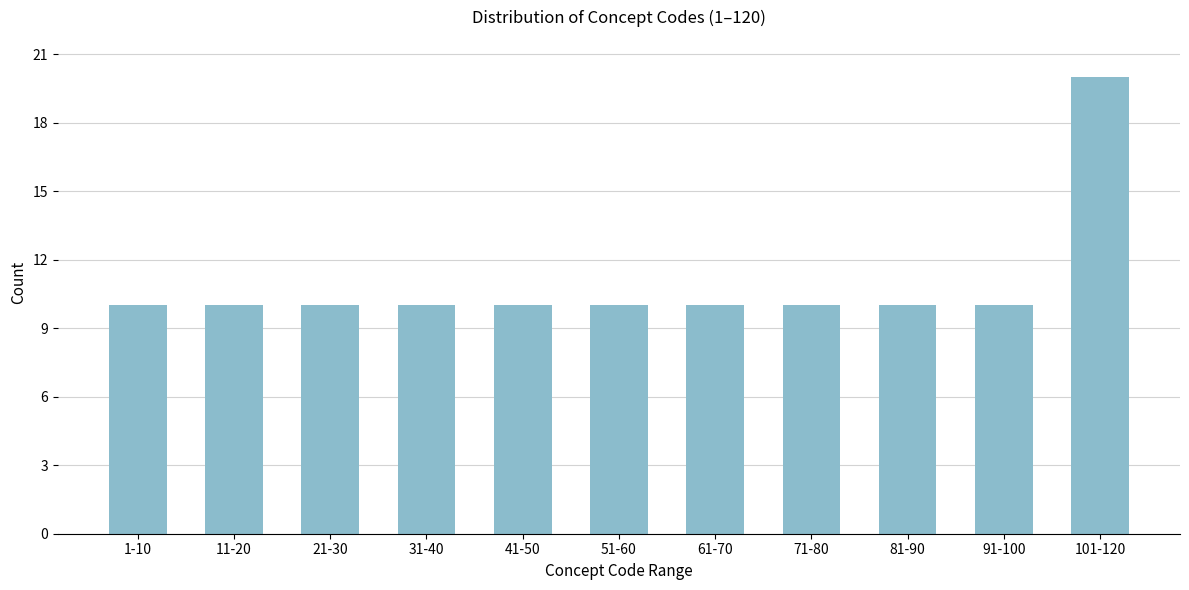

Reading left to right, extract all data points from this chart.

10	10	10	10	10	10	10	10	10	10	20